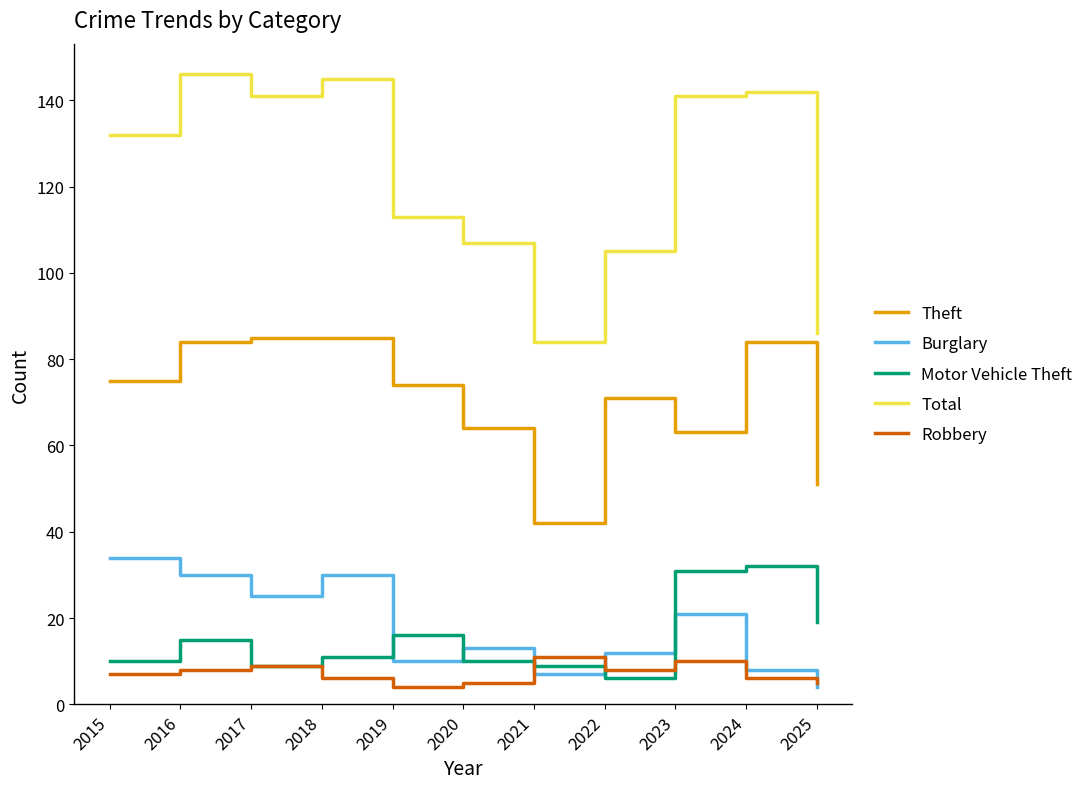

Reading left to right, transcribe all the data shown in this chart.

Theft: 75	84	85	85	74	64	42	71	63	84	51
Burglary: 34	30	25	30	10	13	7	12	21	8	4
Motor Vehicle Theft: 10	15	9	11	16	10	9	6	31	32	19
Total: 132	146	141	145	113	107	84	105	141	142	86
Robbery: 7	8	9	6	4	5	11	8	10	6	5